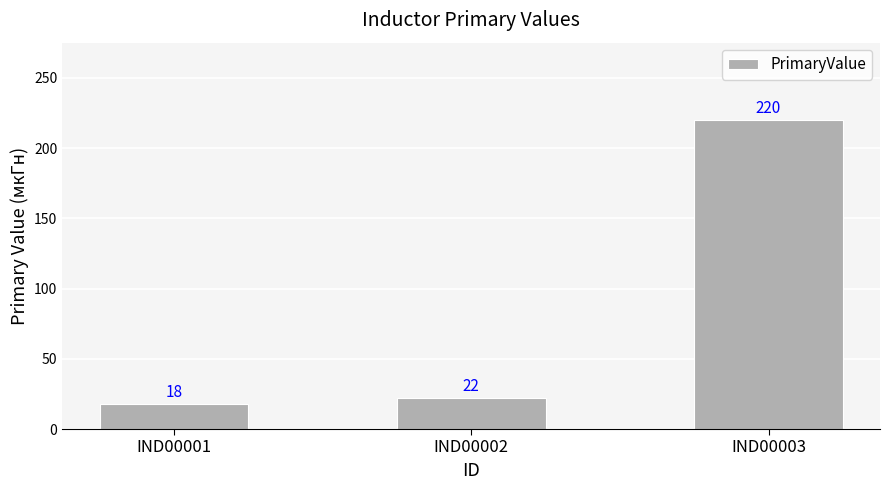

The value at IND00001 is 18. True or false?

True